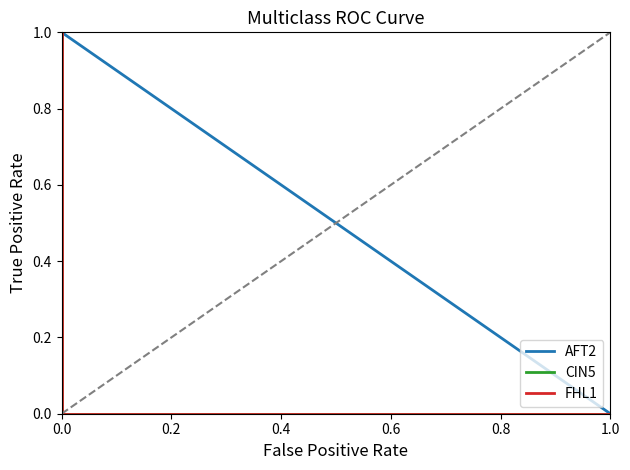

What are all the series names shown in the legend?

AFT2, CIN5, FHL1